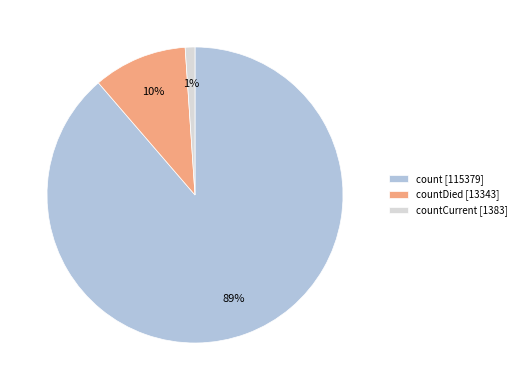

Rank the categories by value from lowest to highest.

countCurrent [1383], countDied [13343], count [115379]